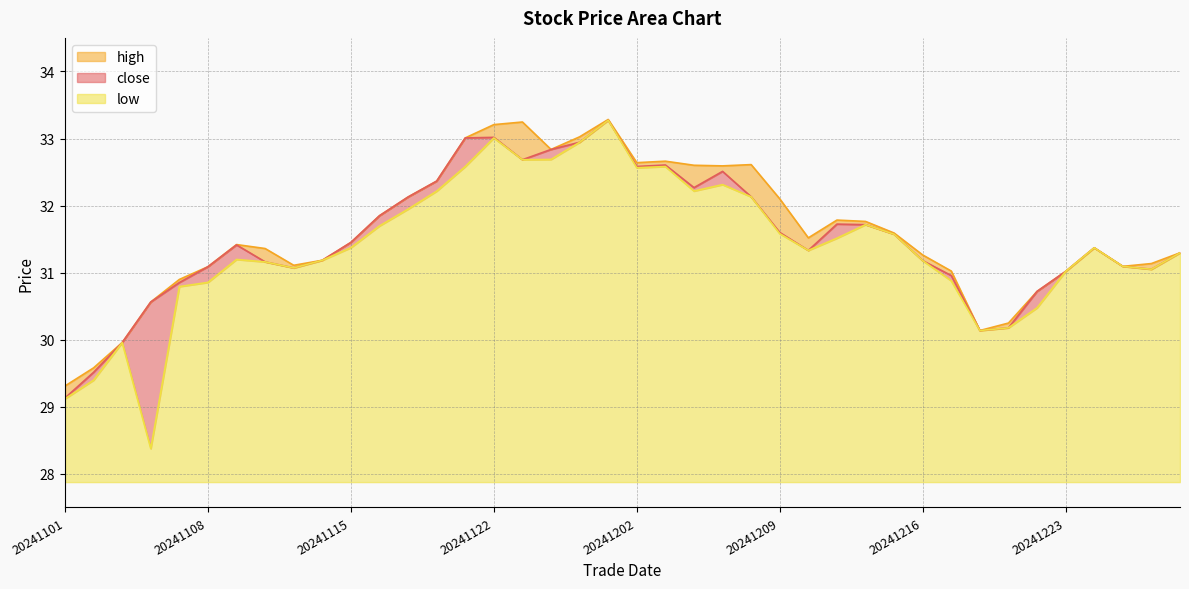

At which category is the sum across all series the highest?

20241129